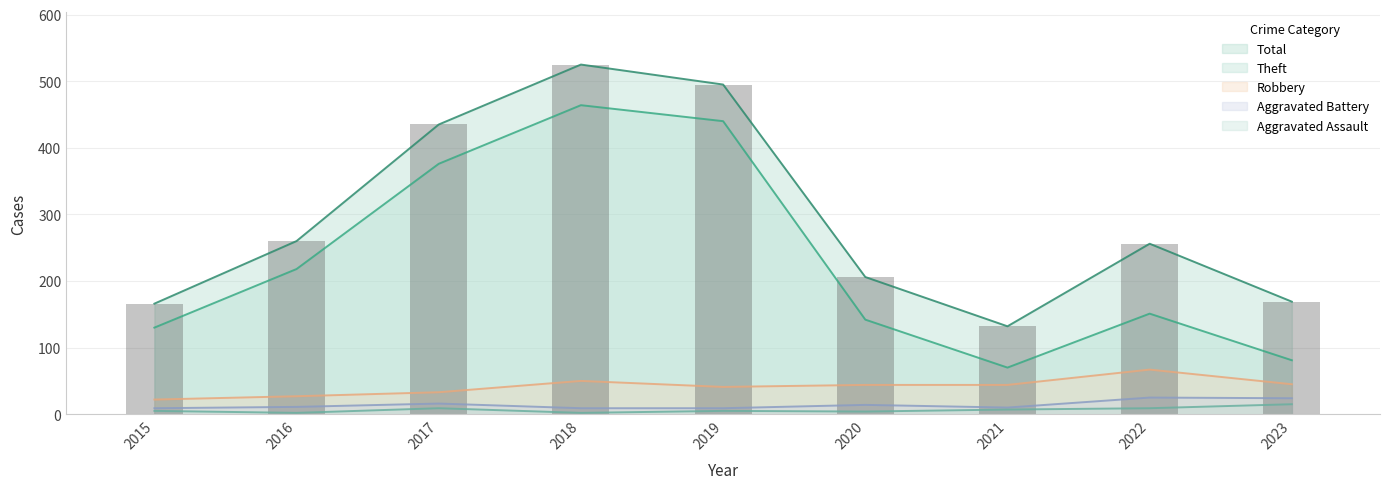

At which category is the sum across all series the highest?

2018